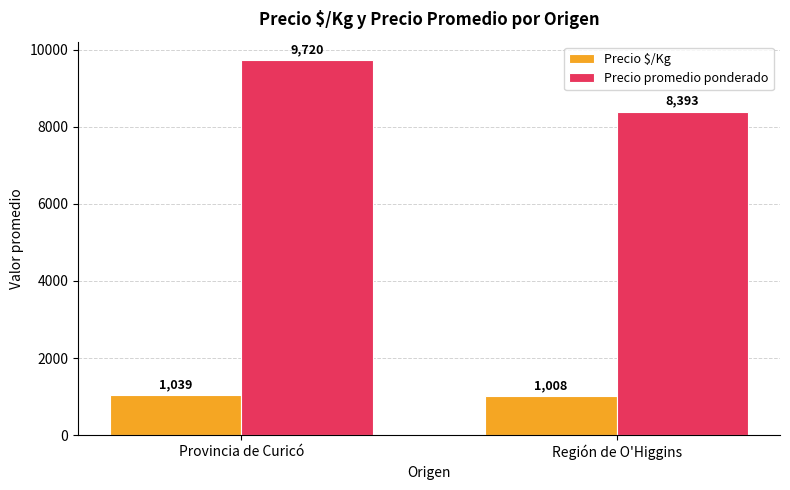

Is the value of Precio $/Kg at Región de O'Higgins greater than the value of Precio promedio ponderado at Provincia de Curicó?

No